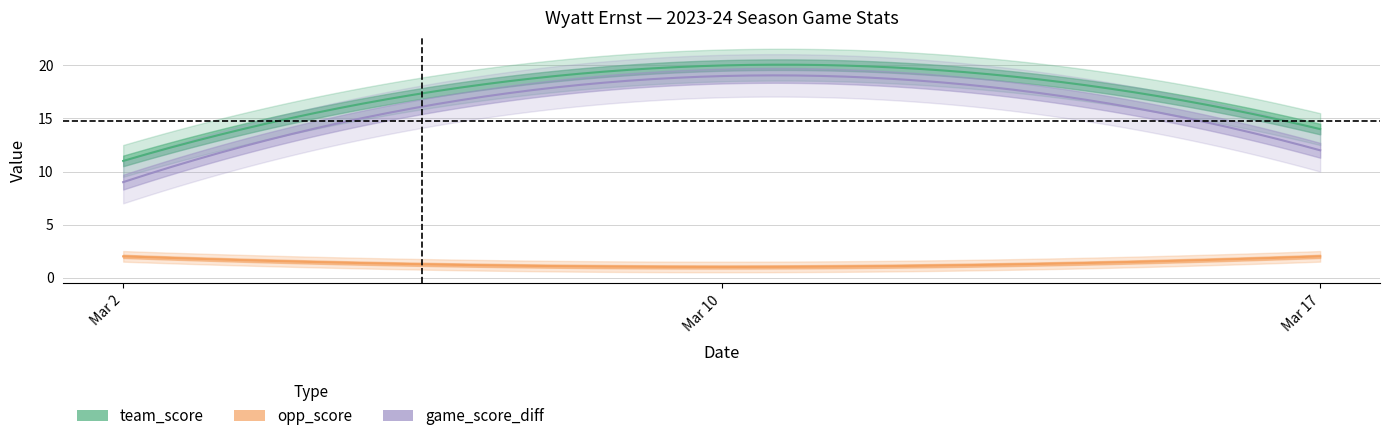

The value of H at Mar 2 is 0.9. True or false?

False